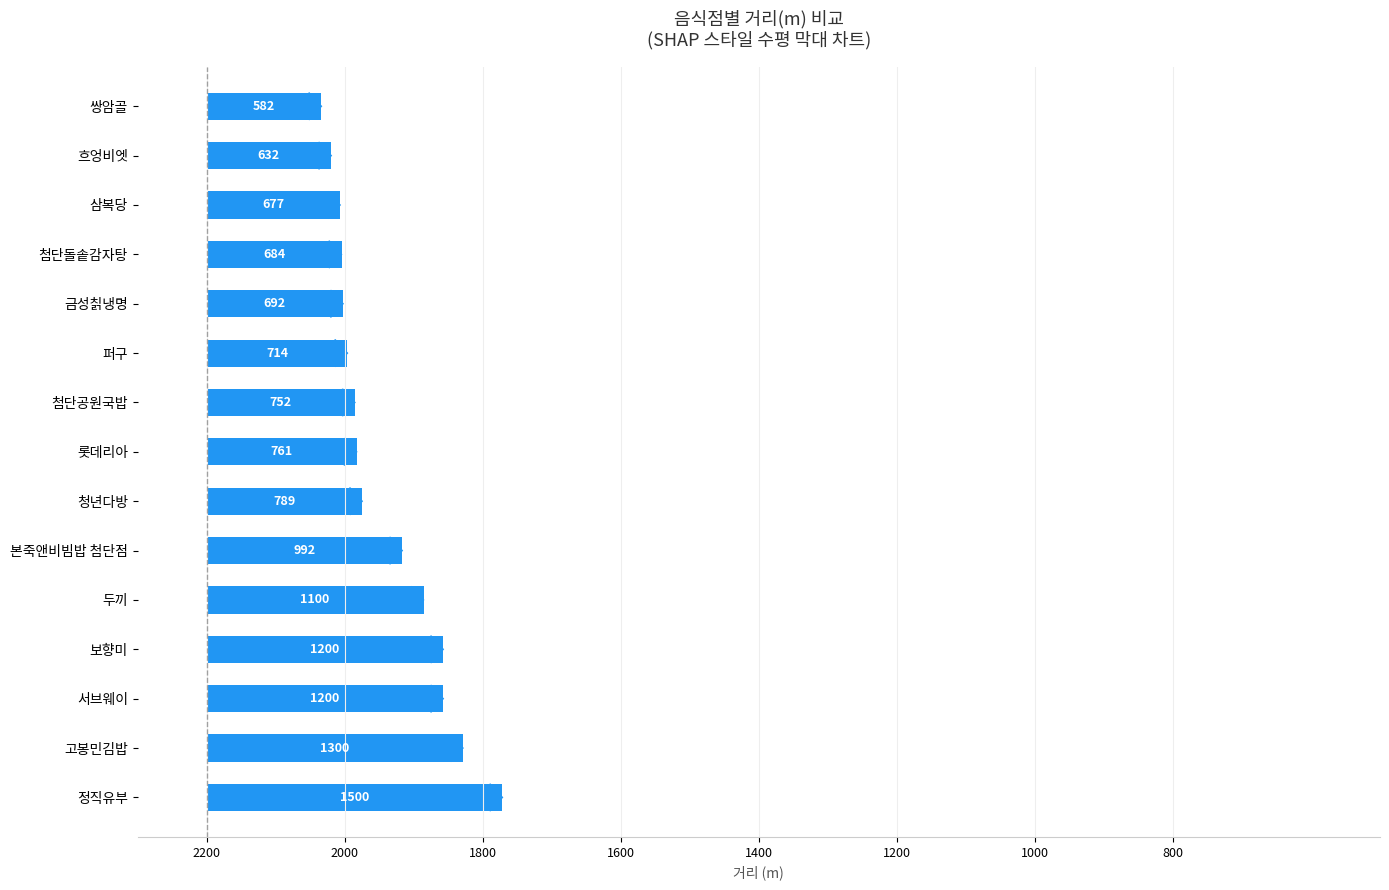

Does the chart contain stacked bars?

No